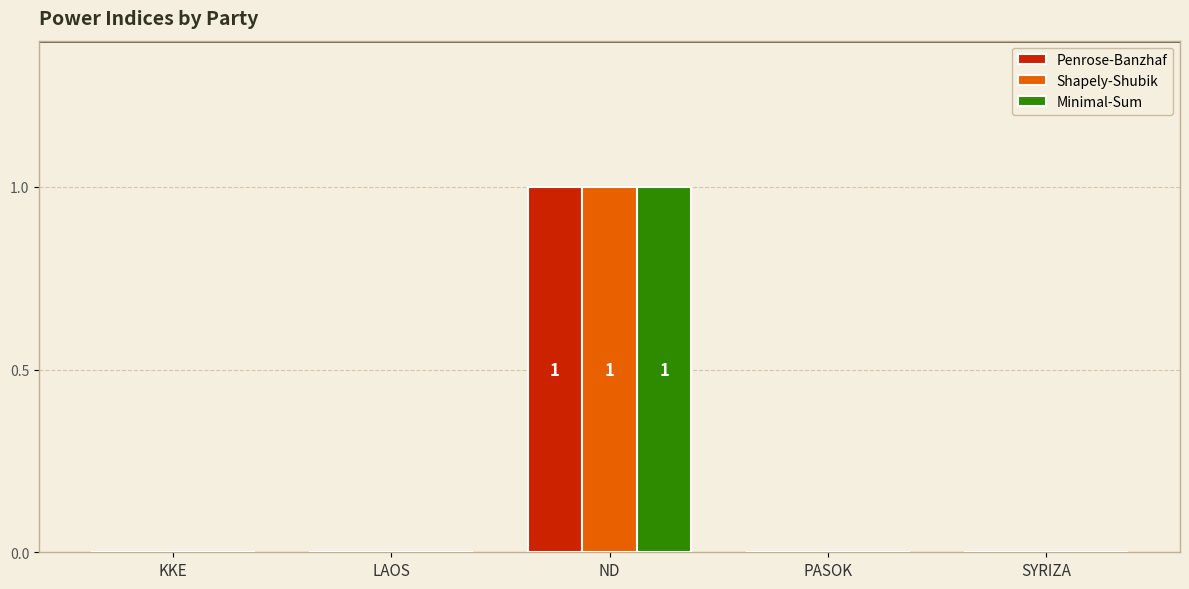

How many data points does each series have?

5